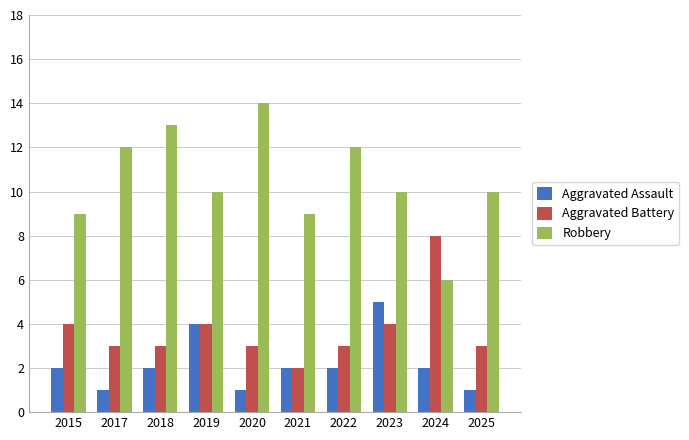

Which series has the widest spread of values?

Robbery